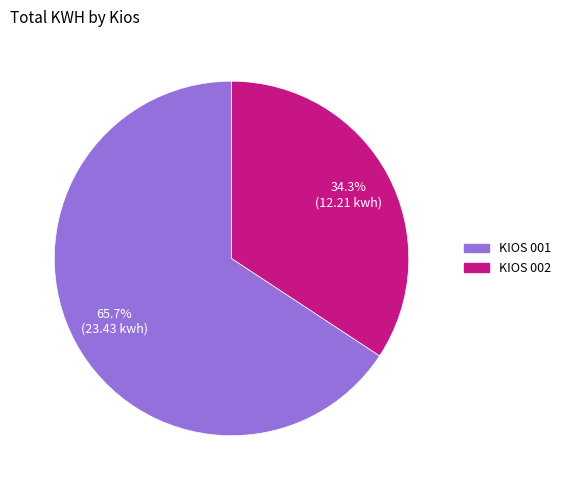

To the nearest percent, what is the combined percentage of KIOS 002 and KIOS 001?

100%